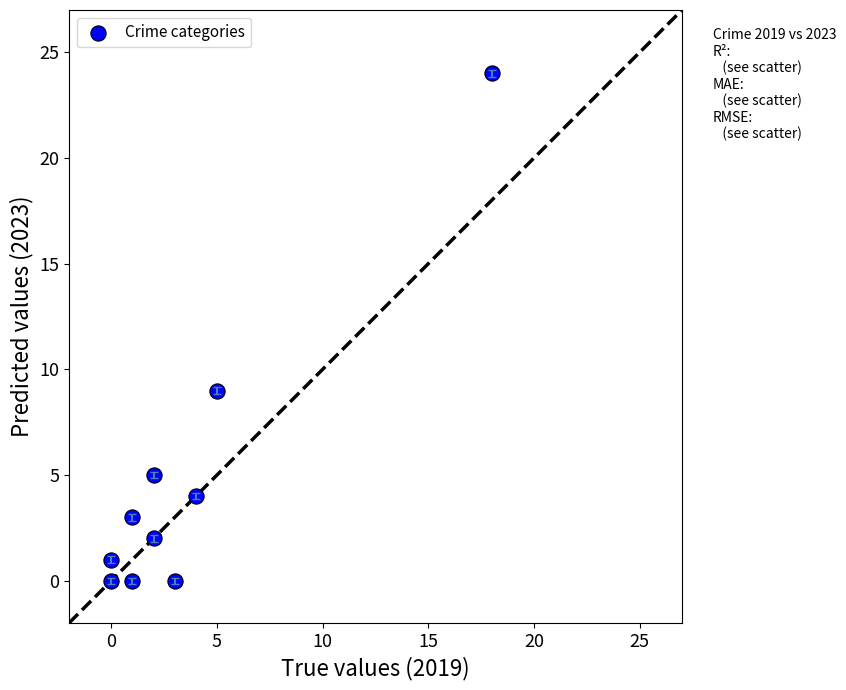

What Y value in the scatter plot is closest to 12?

9